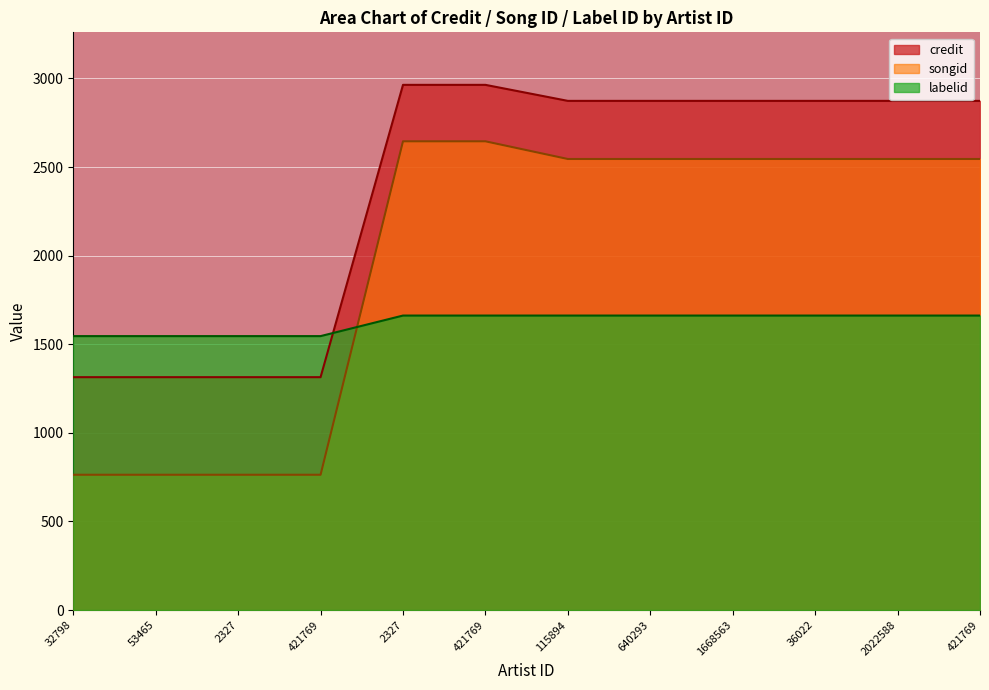

True or false: labelid and credit cross at least once.

True